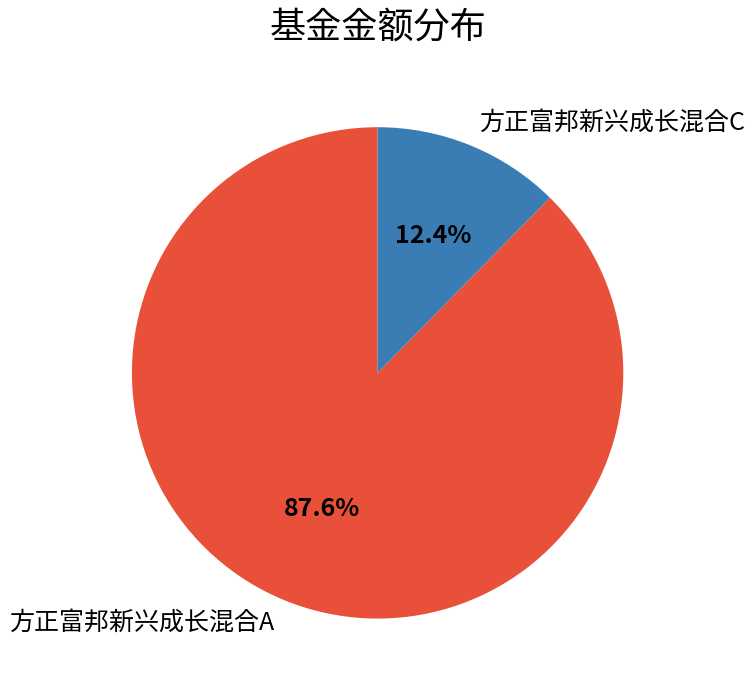

Is 方正富邦新兴成长混合C the majority of the pie?

No